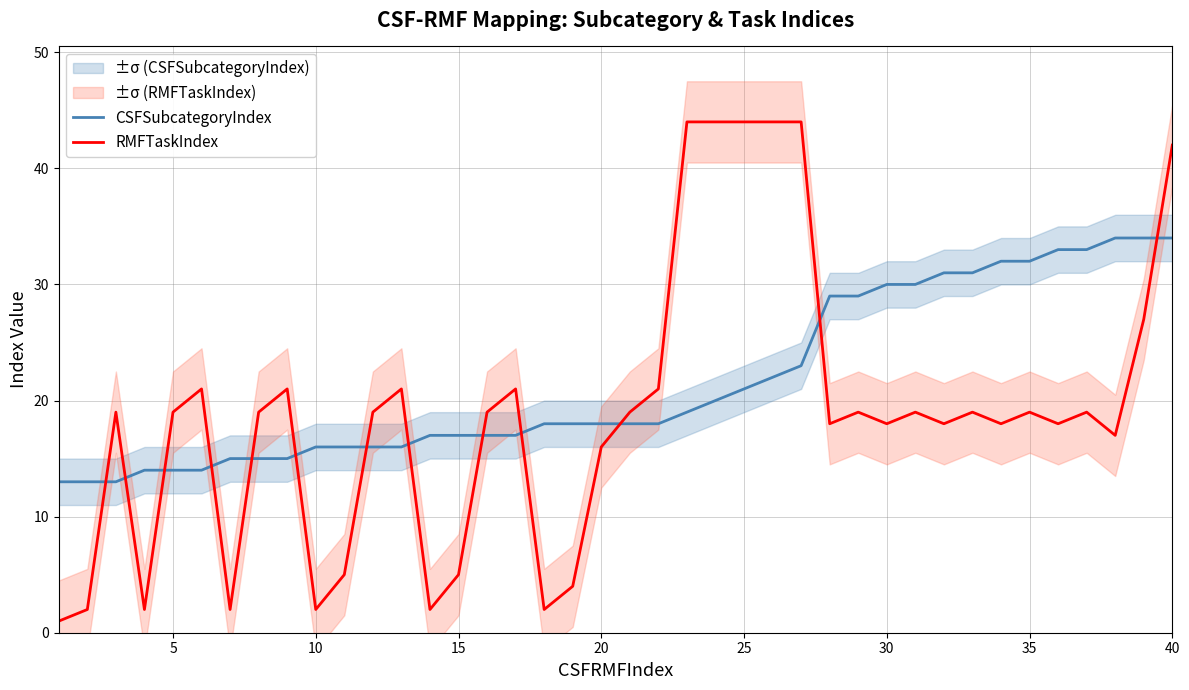

What are all the series names shown in the legend?

CSFSubcategoryIndex, RMFTaskIndex